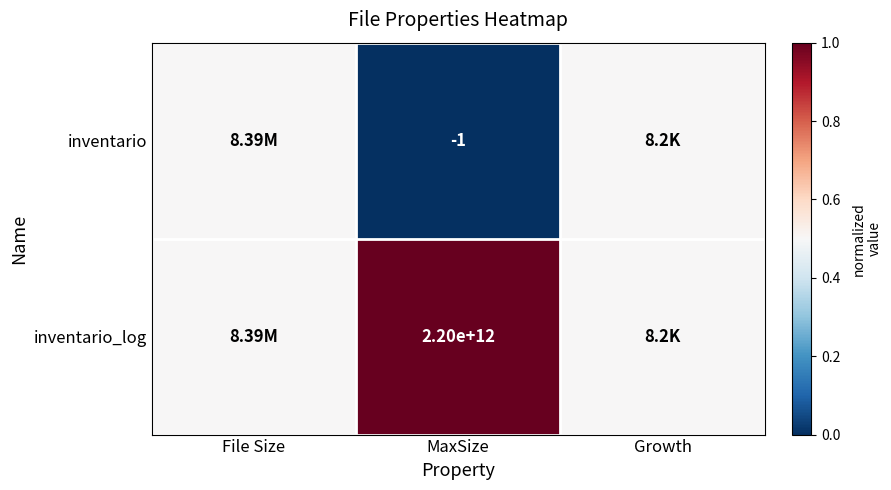

What is the difference between the highest and lowest values at MaxSize?

2200000000001.0